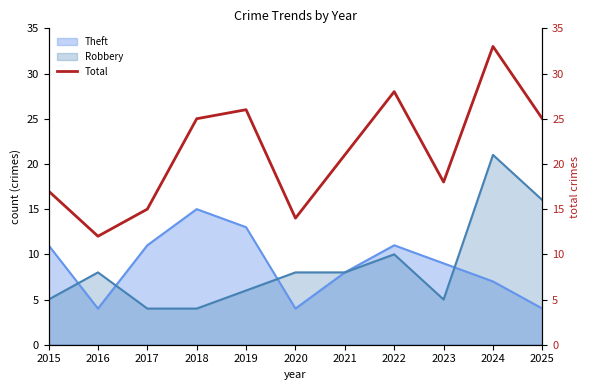

How many data points are less than 21?

5